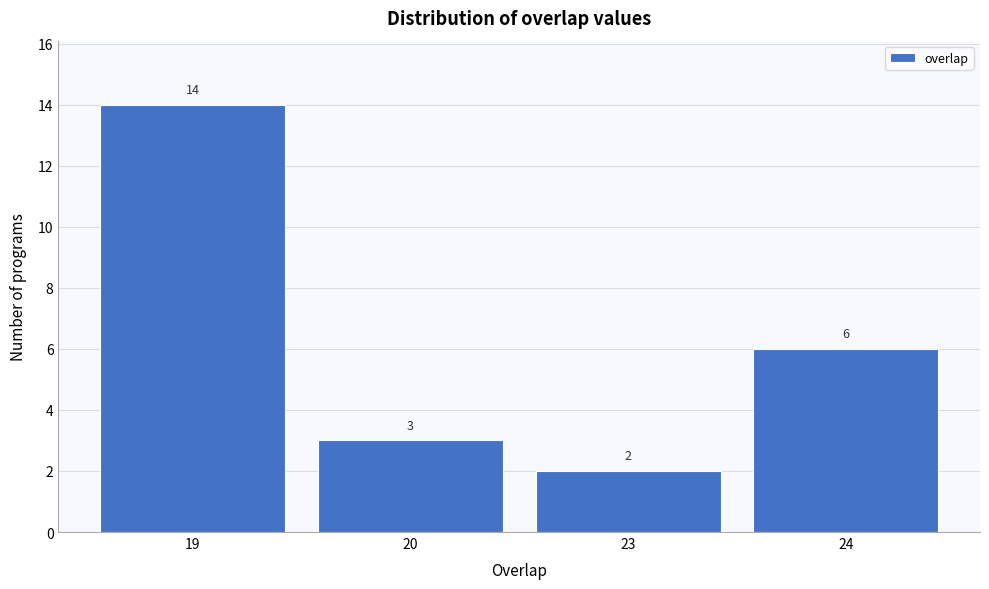

Reading left to right, transcribe all the data shown in this chart.

14	3	2	6